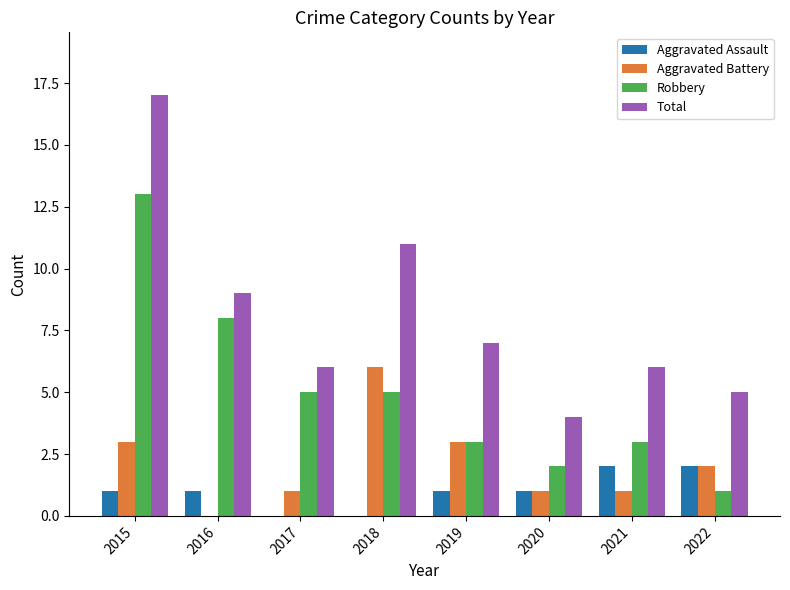

Reading left to right, transcribe all the data shown in this chart.

Aggravated Assault: 1	1	0	0	1	1	2	2
Aggravated Battery: 3	0	1	6	3	1	1	2
Robbery: 13	8	5	5	3	2	3	1
Total: 17	9	6	11	7	4	6	5